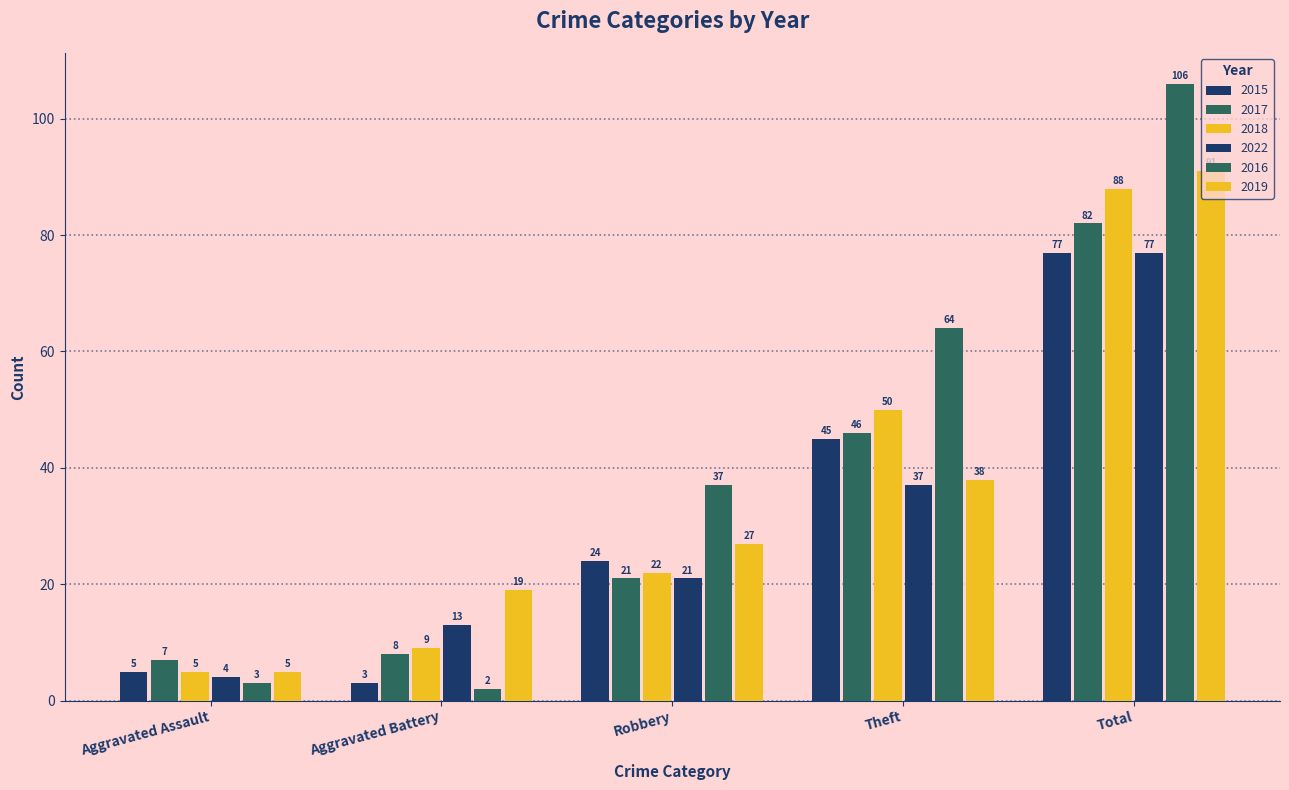

List the labels in order of 2017 value, largest first.

Total, Theft, Robbery, Aggravated Battery, Aggravated Assault